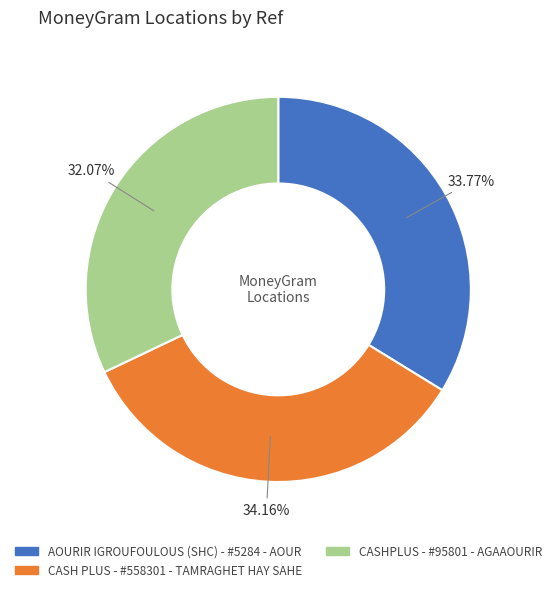

To the nearest percent, what portion does AOURIR IGROUFOULOUS (SHC) - #5284 - AOUR represent?

34%